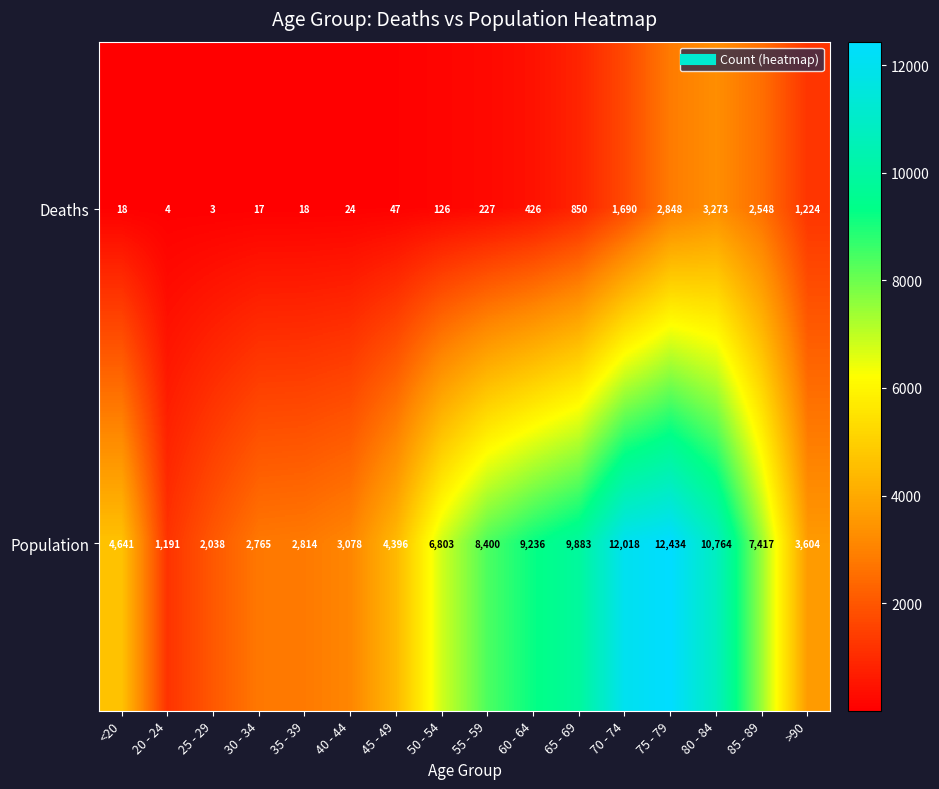

True or false: Deaths has a value of 836 at 85 - 89.

False